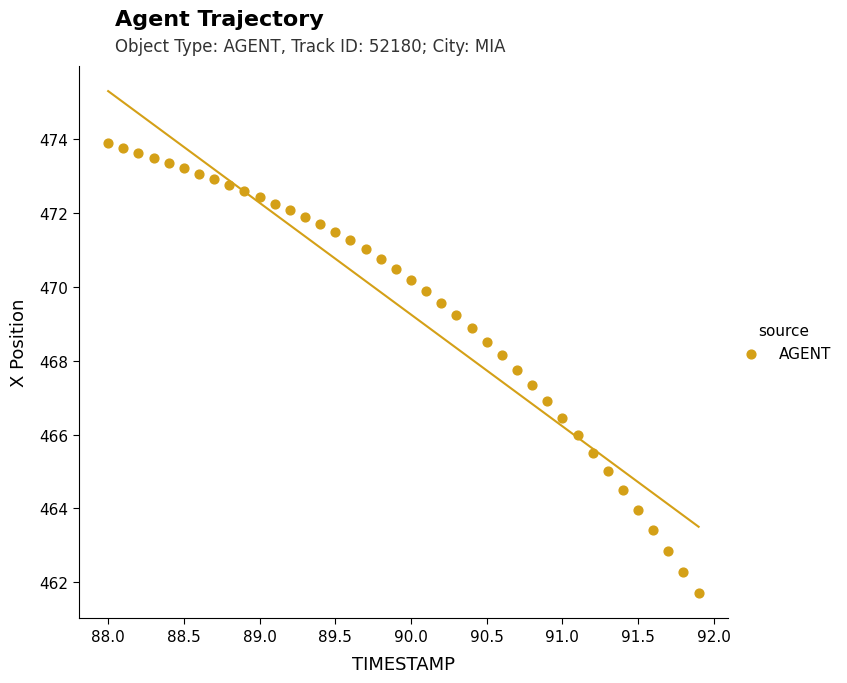

What is the range of Y values (max minus min)?

12.2